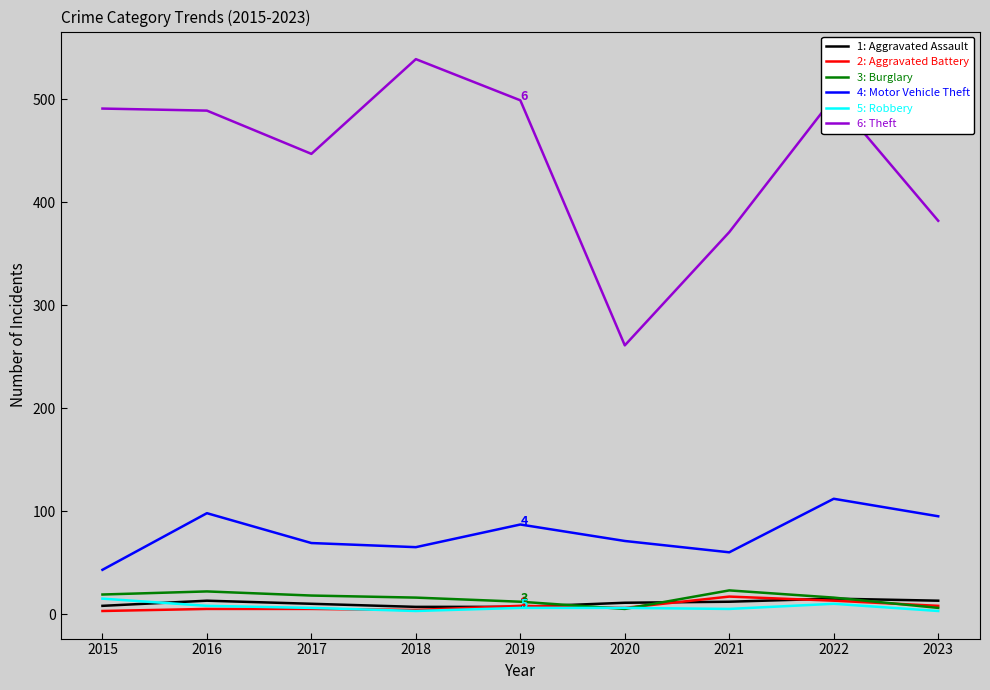

What is the greatest value displayed?

539